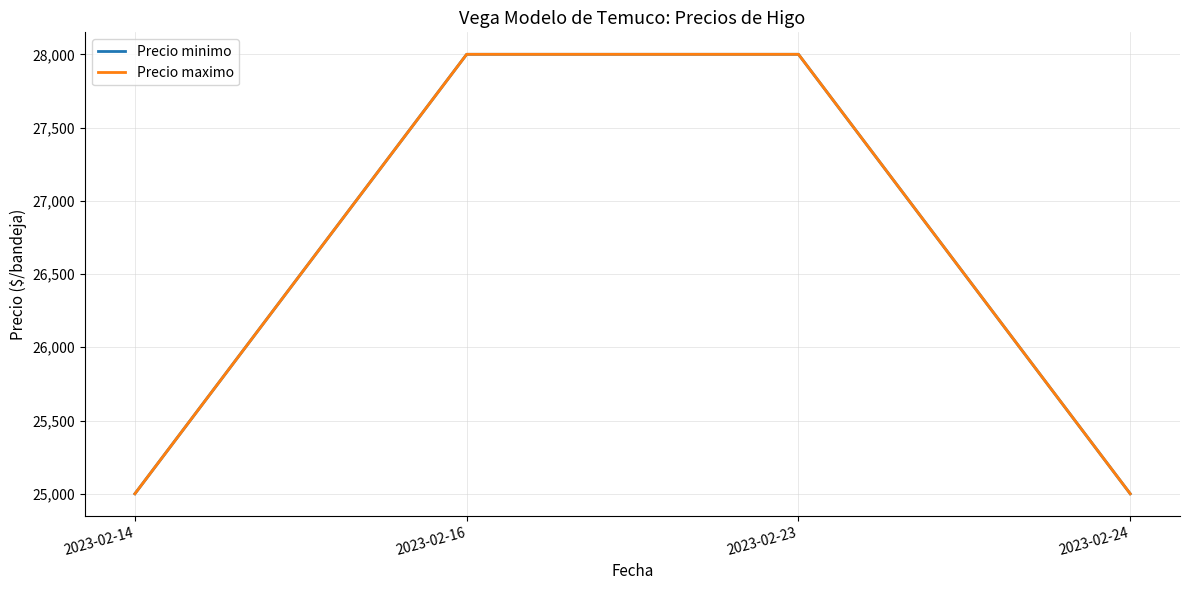

Does the chart display data point markers on the line(s)?

No